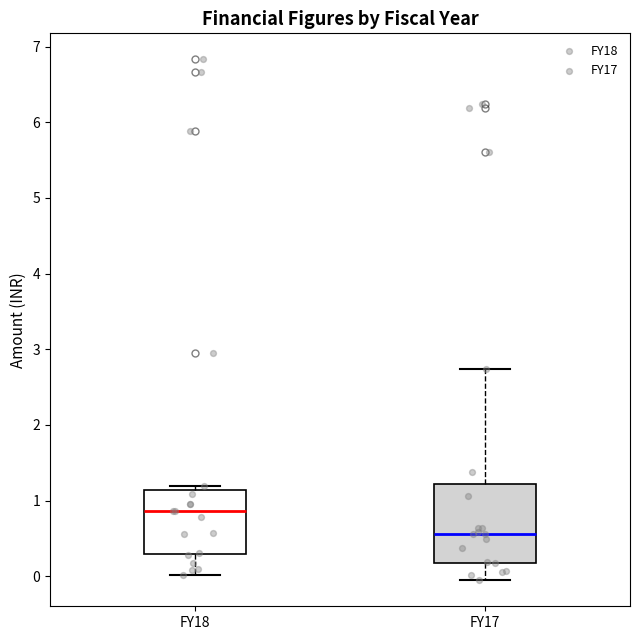

Reading left to right, read every box against the y-axis: the position of its median line, the range the box covers, and the ends of its whiskers. The values are not printed on the chart, so give them approximately, as read against the axis.

FY18: median 0.9, box 0.3 to 1.1, whiskers 0.0 to 1.2
FY17: median 0.6, box 0.2 to 1.2, whiskers -0.1 to 2.7